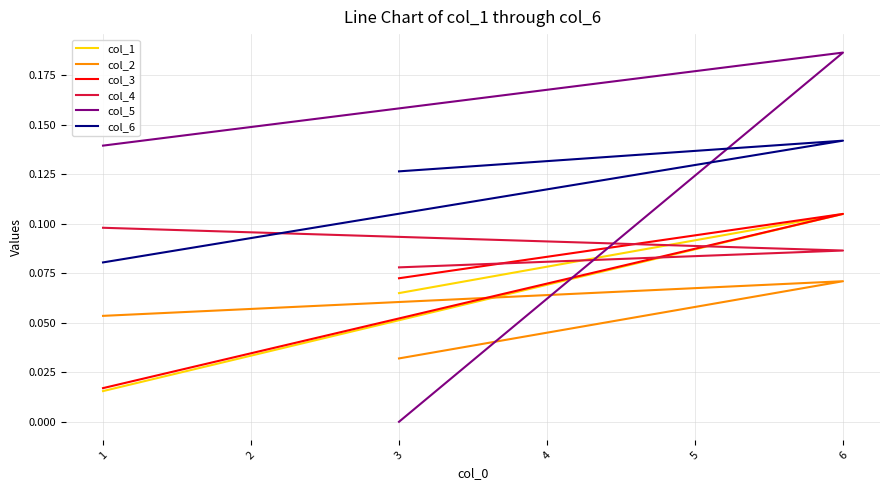

How many categories are shown in the chart?

3